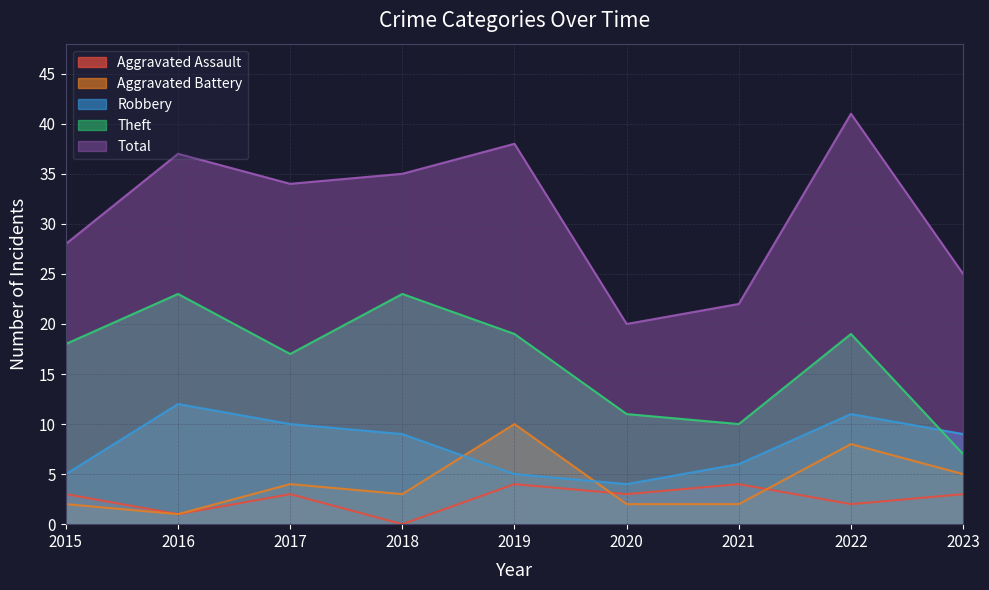

Reading left to right, what are all the values shown in this chart?

Aggravated Assault: 2015=3	2016=1	2017=3	2018=0	2019=4	2020=3	2021=4	2022=2	2023=3
Aggravated Battery: 2015=2	2016=1	2017=4	2018=3	2019=10	2020=2	2021=2	2022=8	2023=5
Robbery: 2015=5	2016=12	2017=10	2018=9	2019=5	2020=4	2021=6	2022=11	2023=9
Theft: 2015=18	2016=23	2017=17	2018=23	2019=19	2020=11	2021=10	2022=19	2023=7
Total: 2015=28	2016=37	2017=34	2018=35	2019=38	2020=20	2021=22	2022=41	2023=25